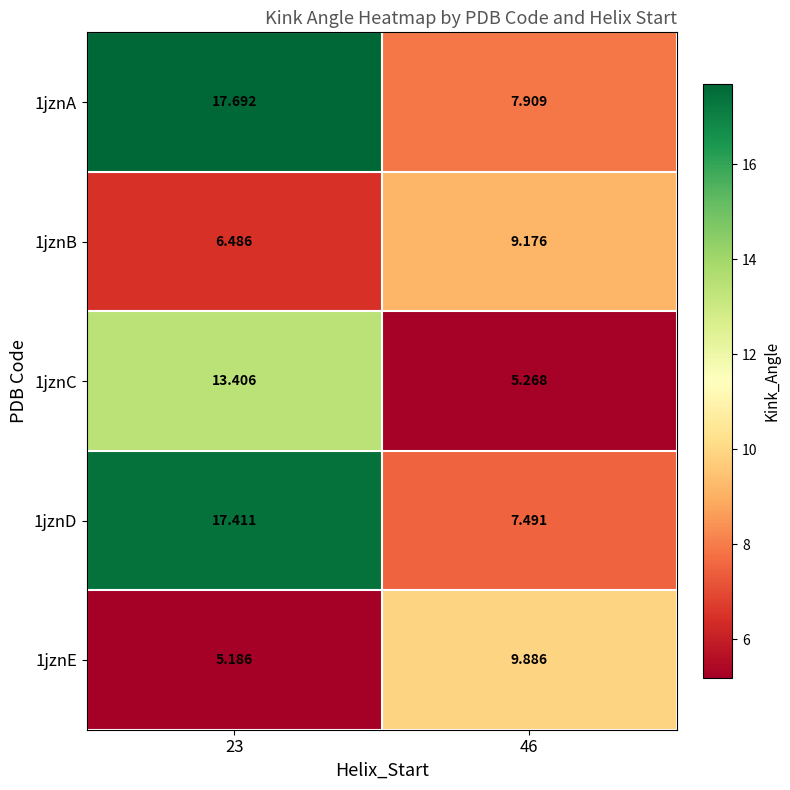

Is the value of 1jznB at 46 greater than the value of 1jznA at 23?

No